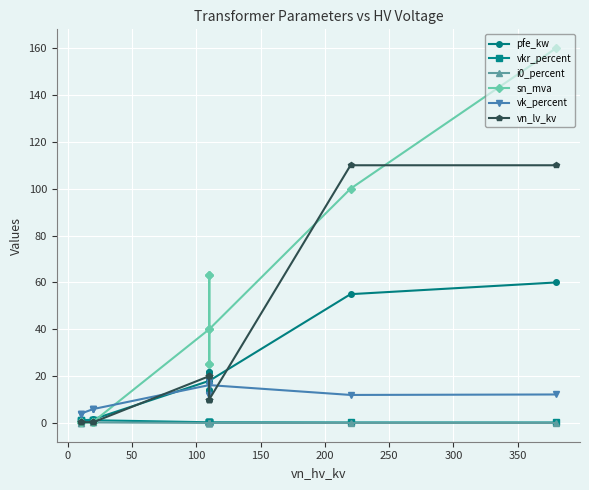

The value of vkr_percent at 200 is 0.3. True or false?

False